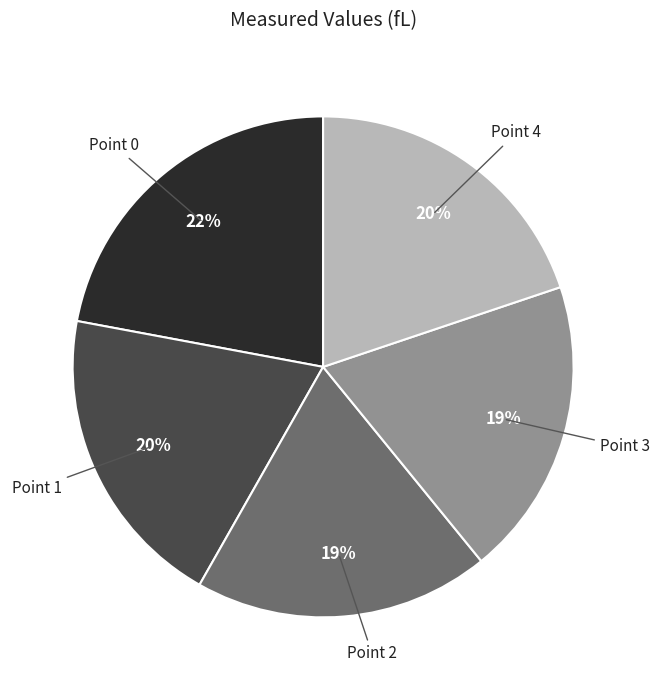

Do Point 3 and Point 2 together represent more than half of the pie?

No